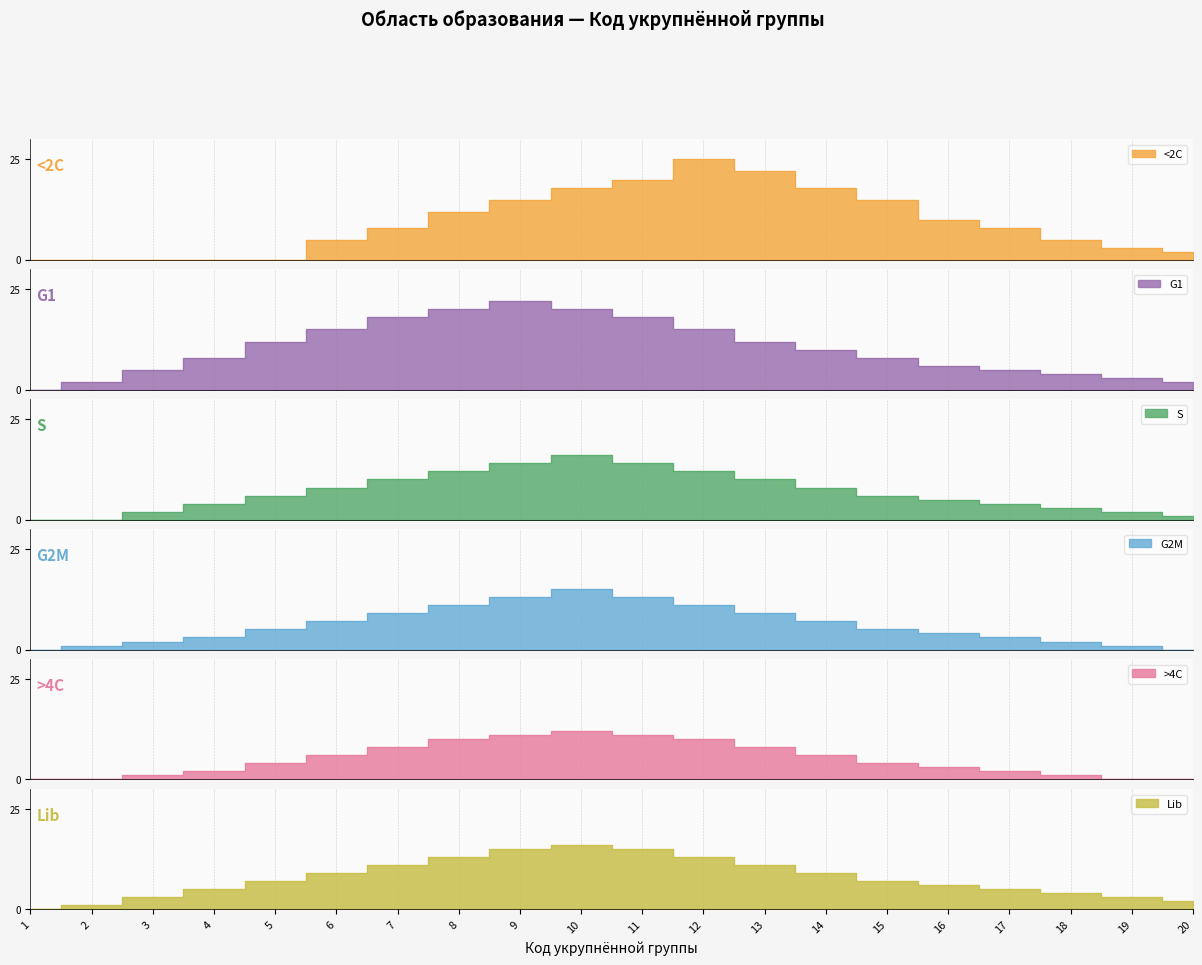

Does the chart display data point markers on the line(s)?

No